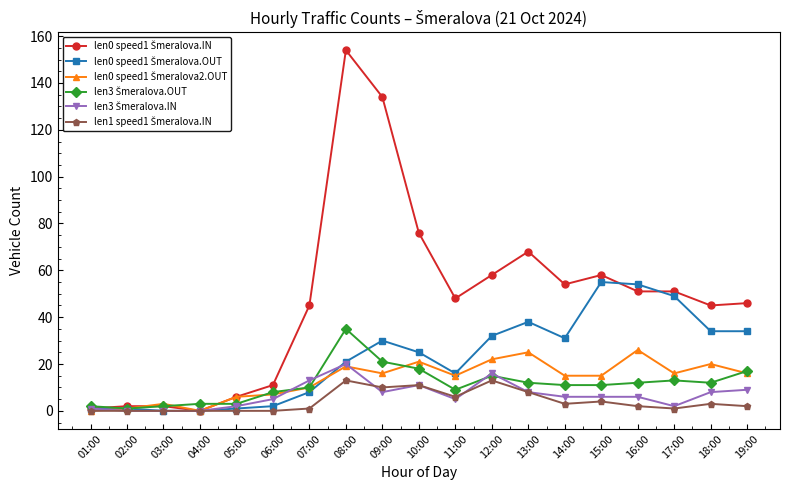

At which category does the chart reach its peak across all series?

08:00